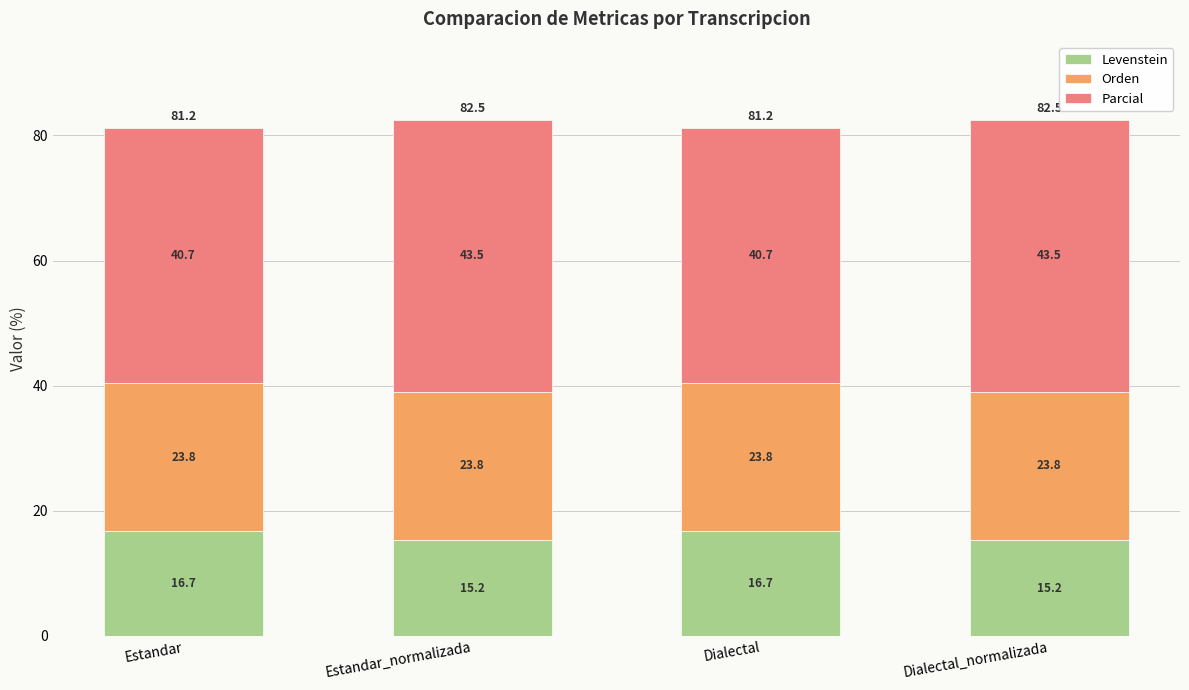

Are the bars grouped side by side (vs. stacked)?

No